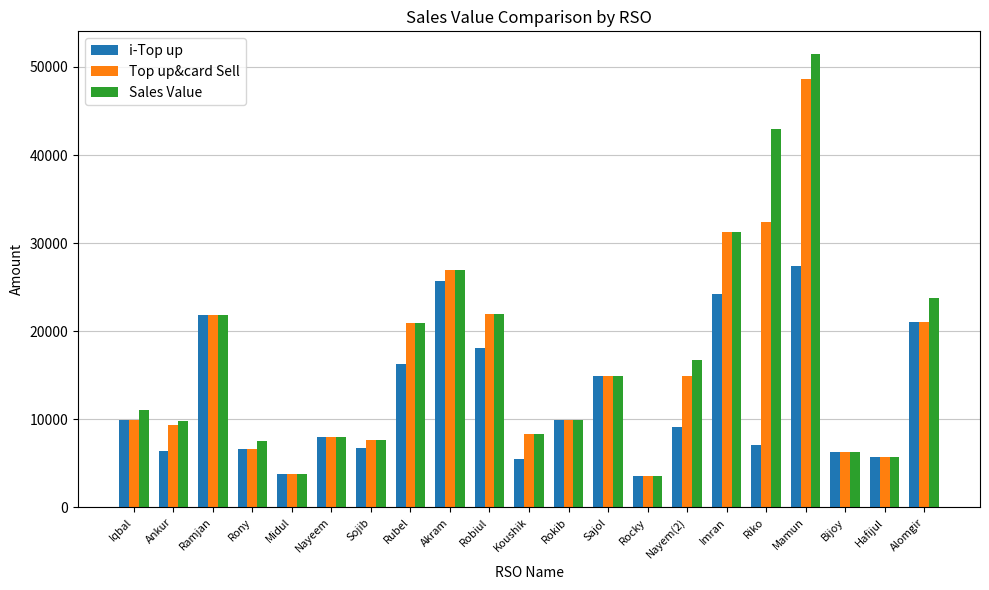

What is the total value across all series at Rokib?

29907